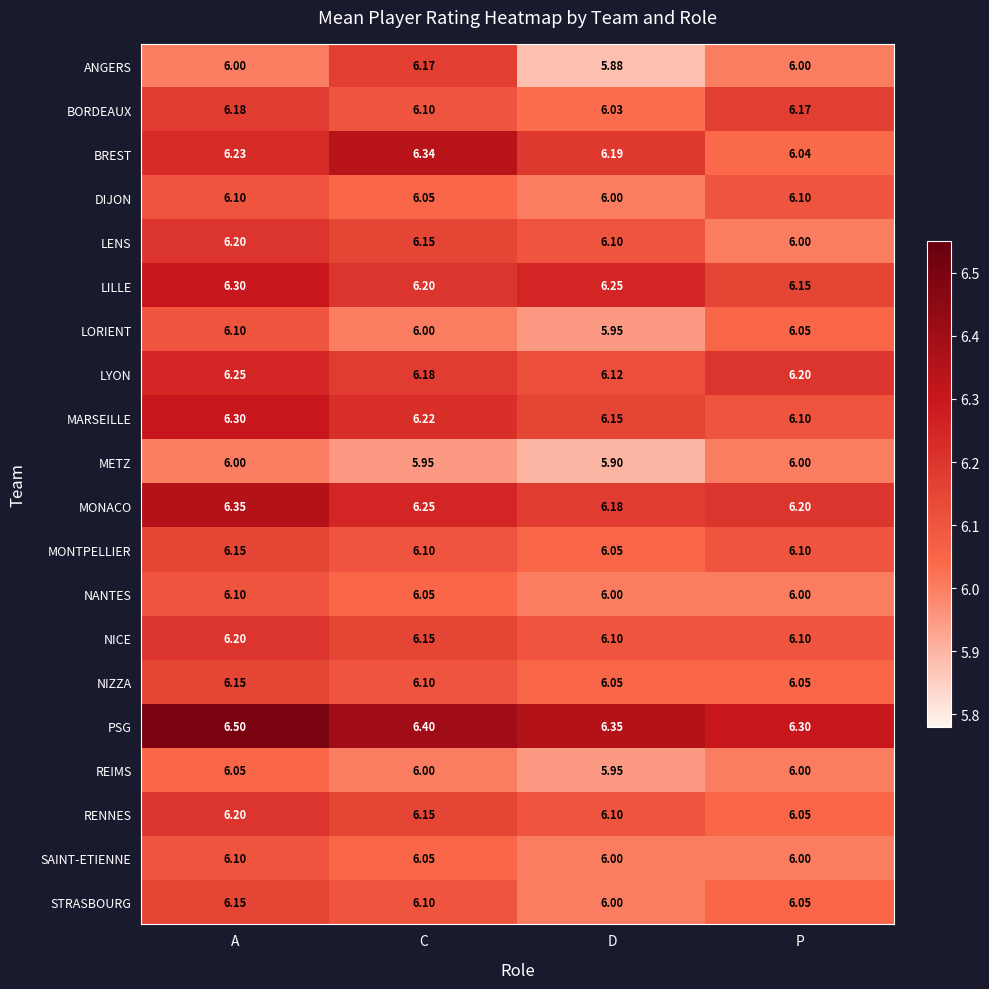

Rank the categories by BORDEAUX value from highest to lowest.

A, P, C, D